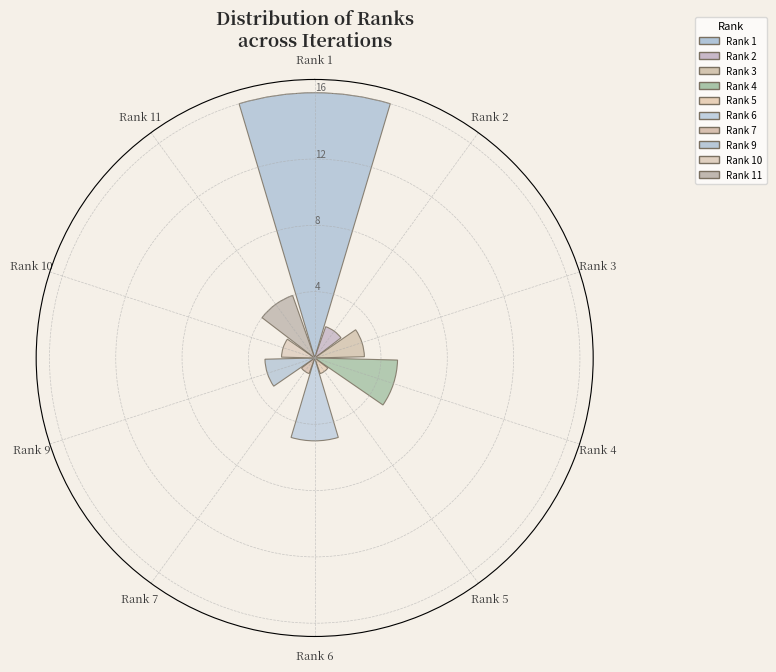

Count the number of data series in this chart.

1